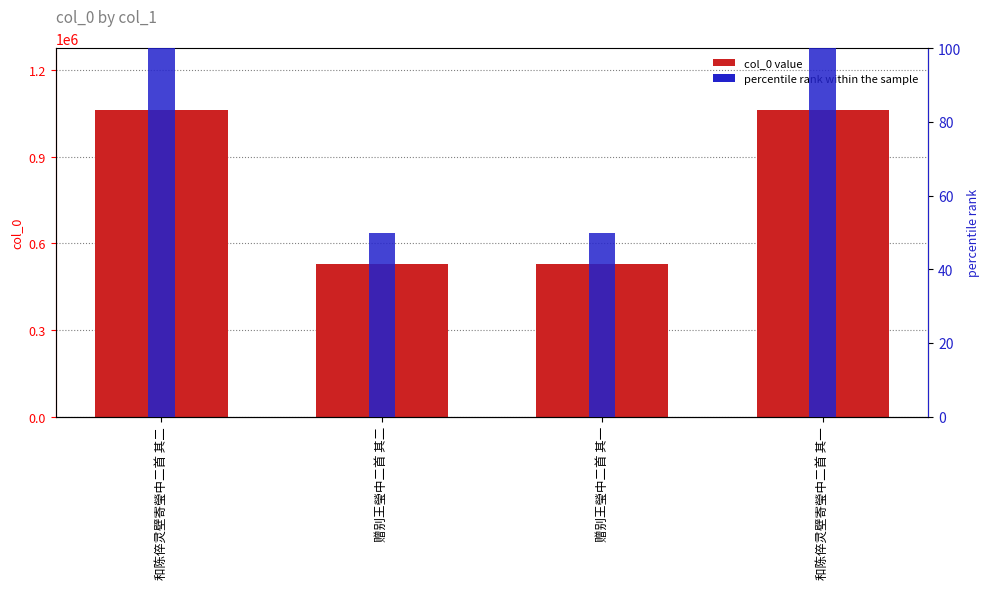

How many values in the col_0 series are below 1062630?

2